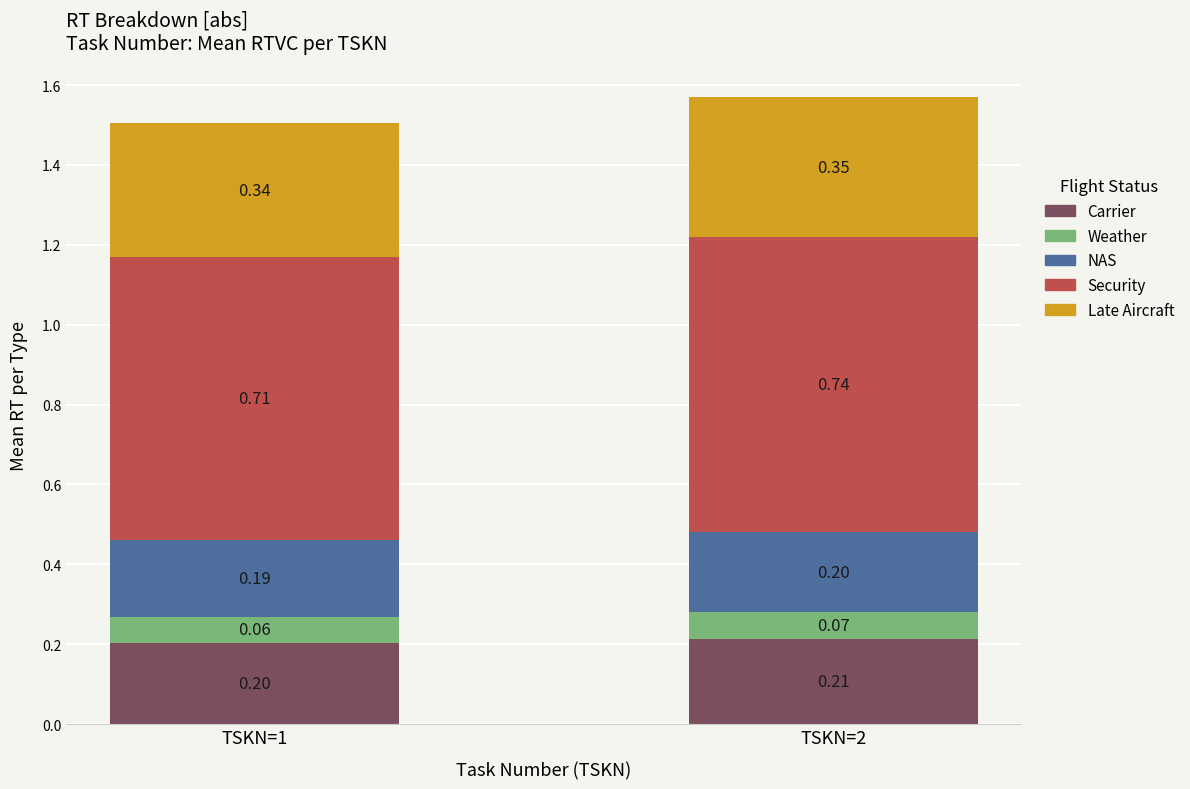

Rank the categories by Carrier value from highest to lowest.

TSKN=2, TSKN=1